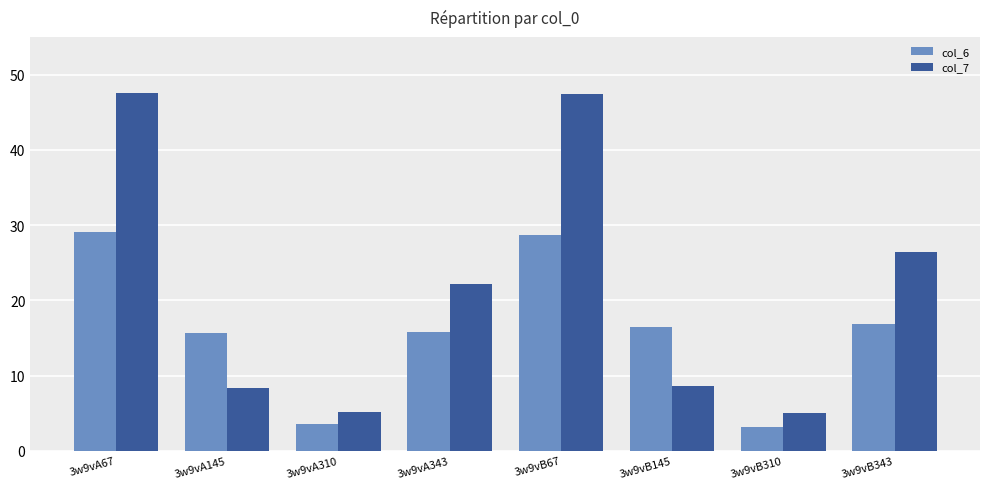

True or false: col_7 has a value of 5.7 at 3w9vB145.

False